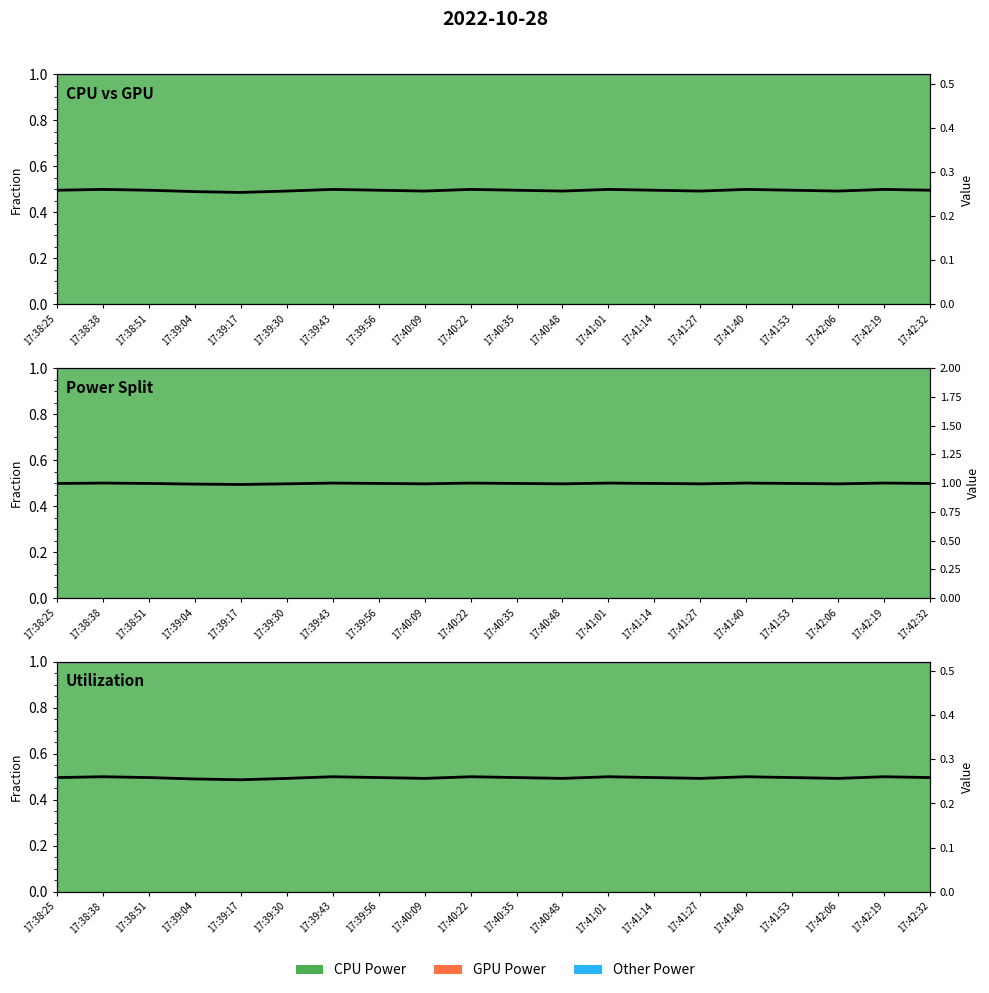

True or false: CPU Power (norm) and CPU Utilization cross at least once.

False